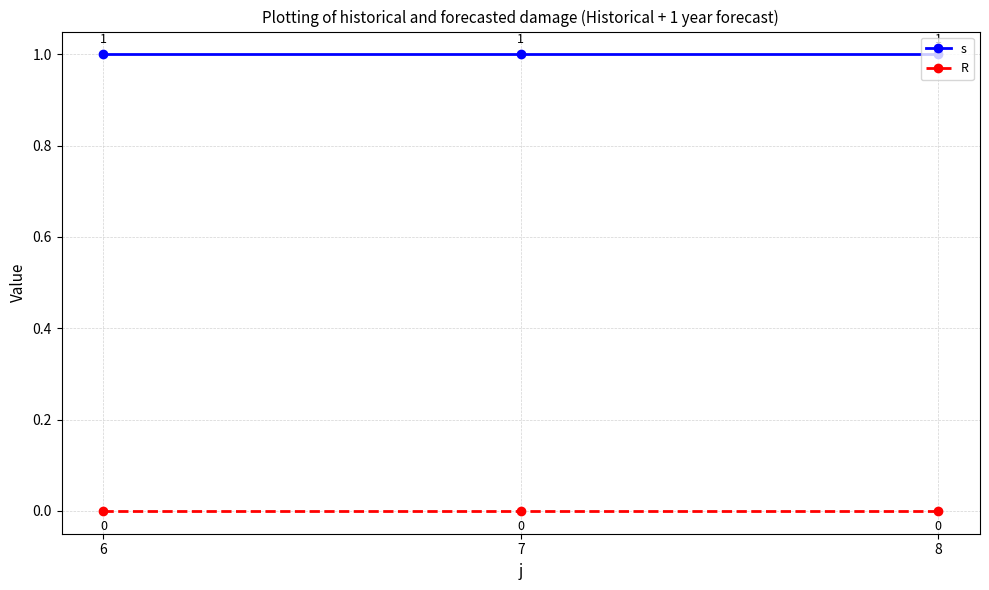

What is the maximum value shown in the chart?

1